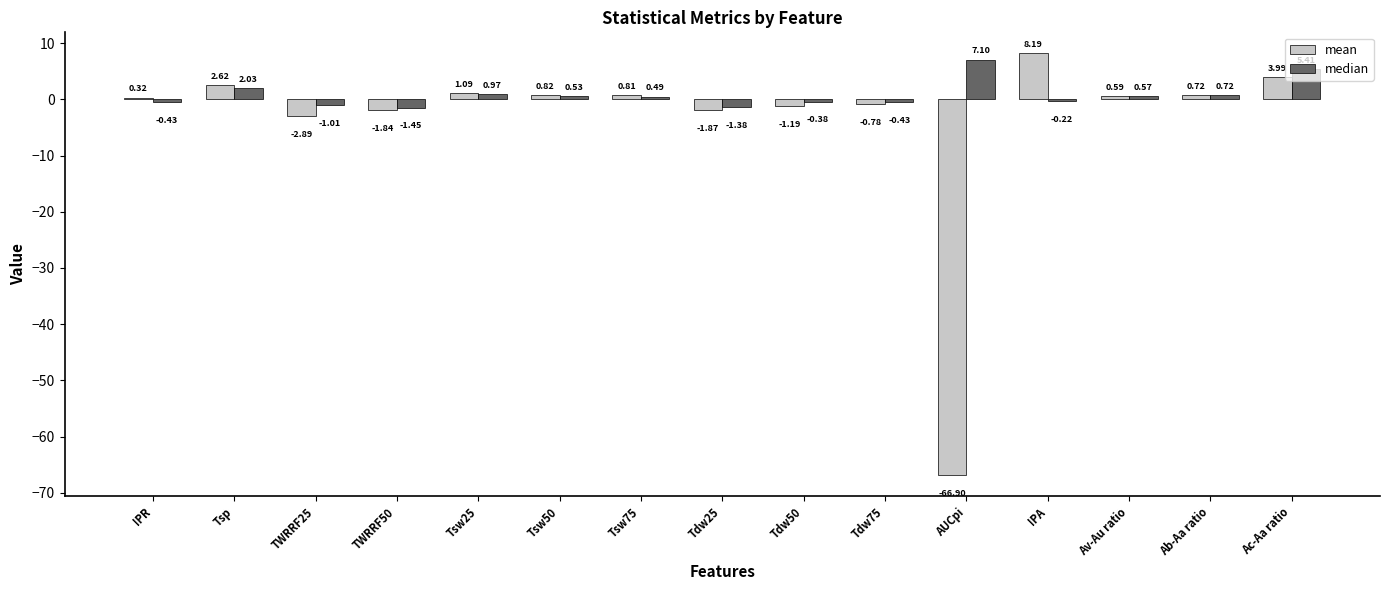

What is the sum of the median values at AUCpi and Tsw75?

7.6